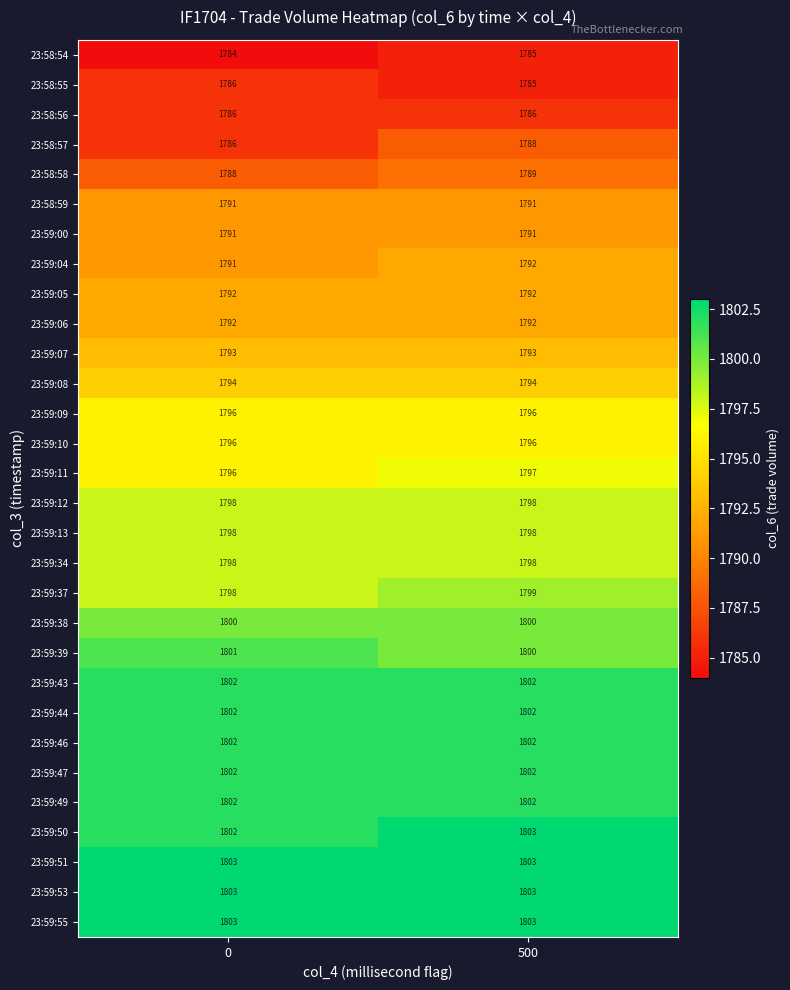

What is the greatest value displayed?

1803